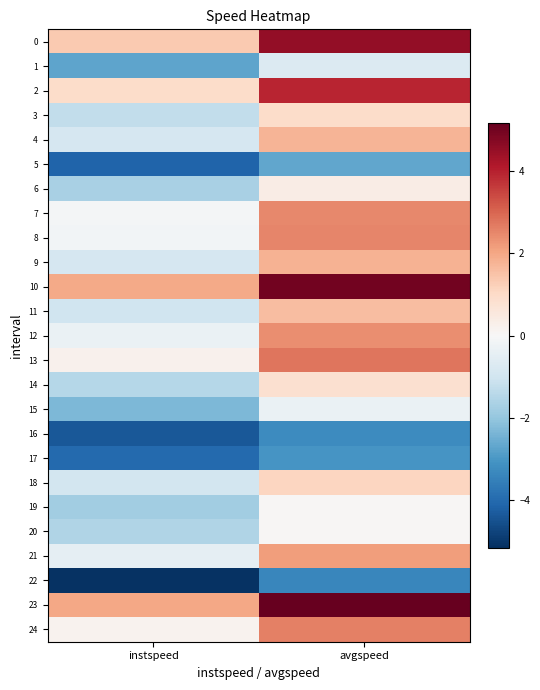

Which series has the largest total across all categories?

23